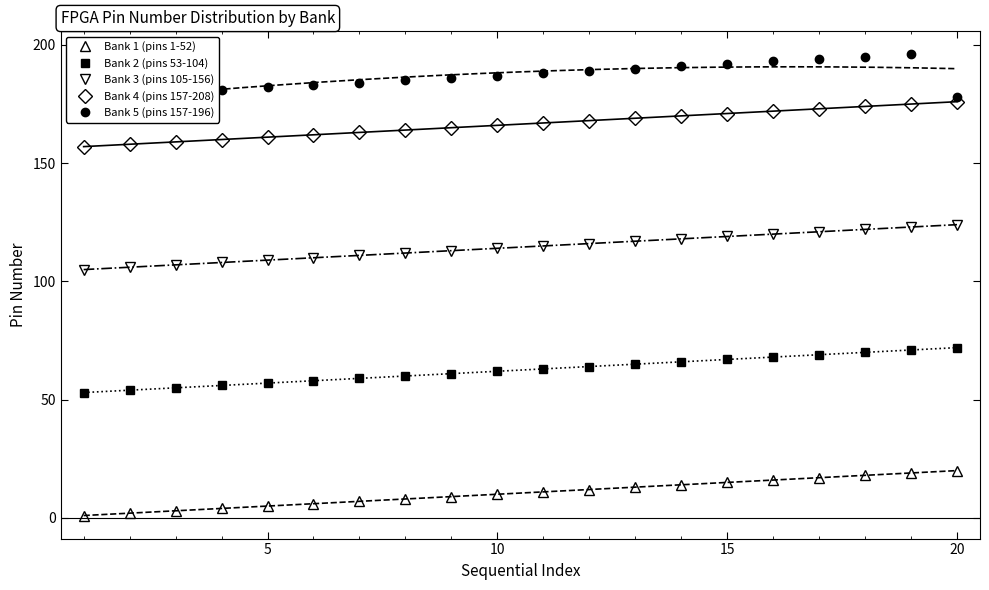

True or false: Bank 2 (pins 53-104) and Bank 4 (pins 157-208) cross at least once.

False